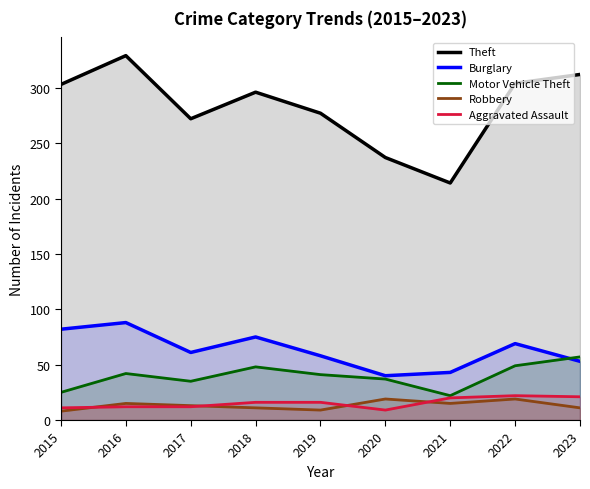

Which has a higher value, 2021 or 2017?

2017